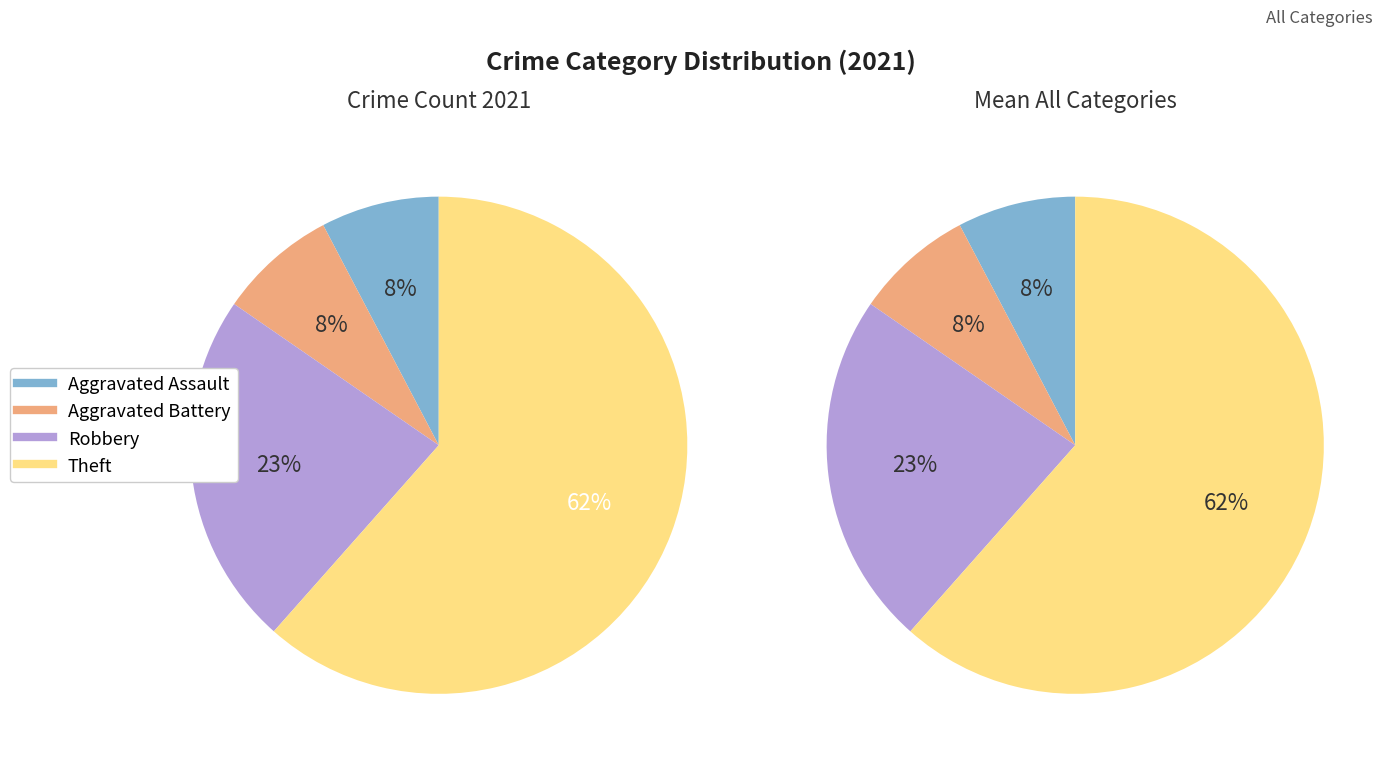

What is the majority slice?

Theft